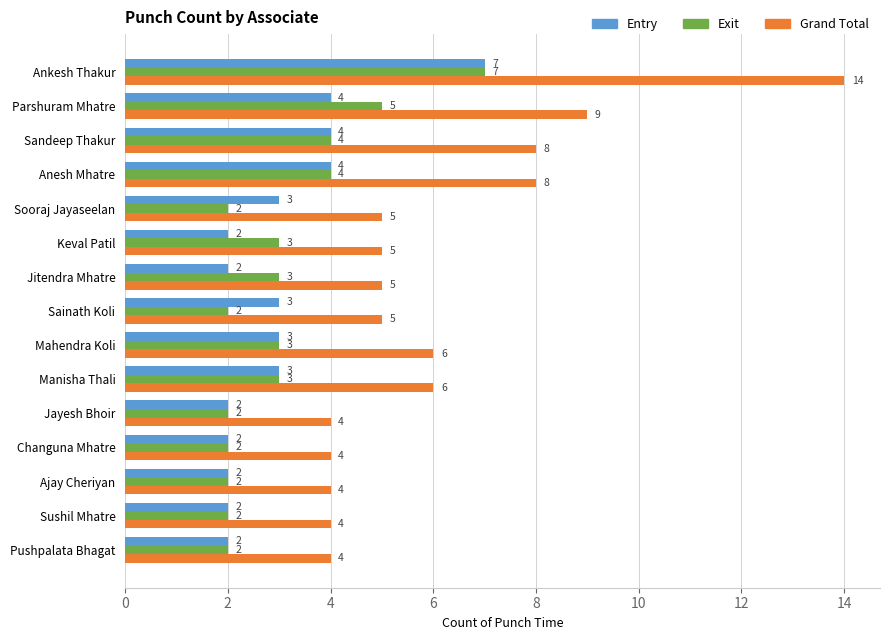

How many distinct data groups are displayed?

3